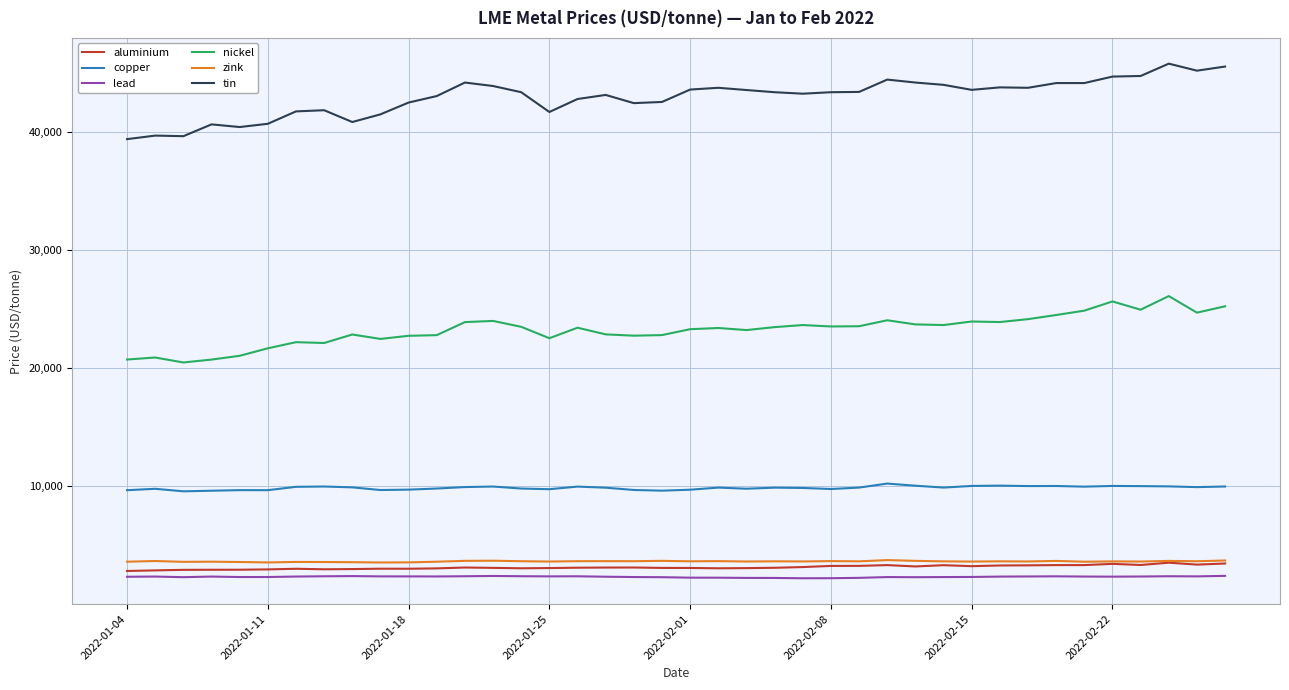

Does the chart have visible grid lines?

Yes